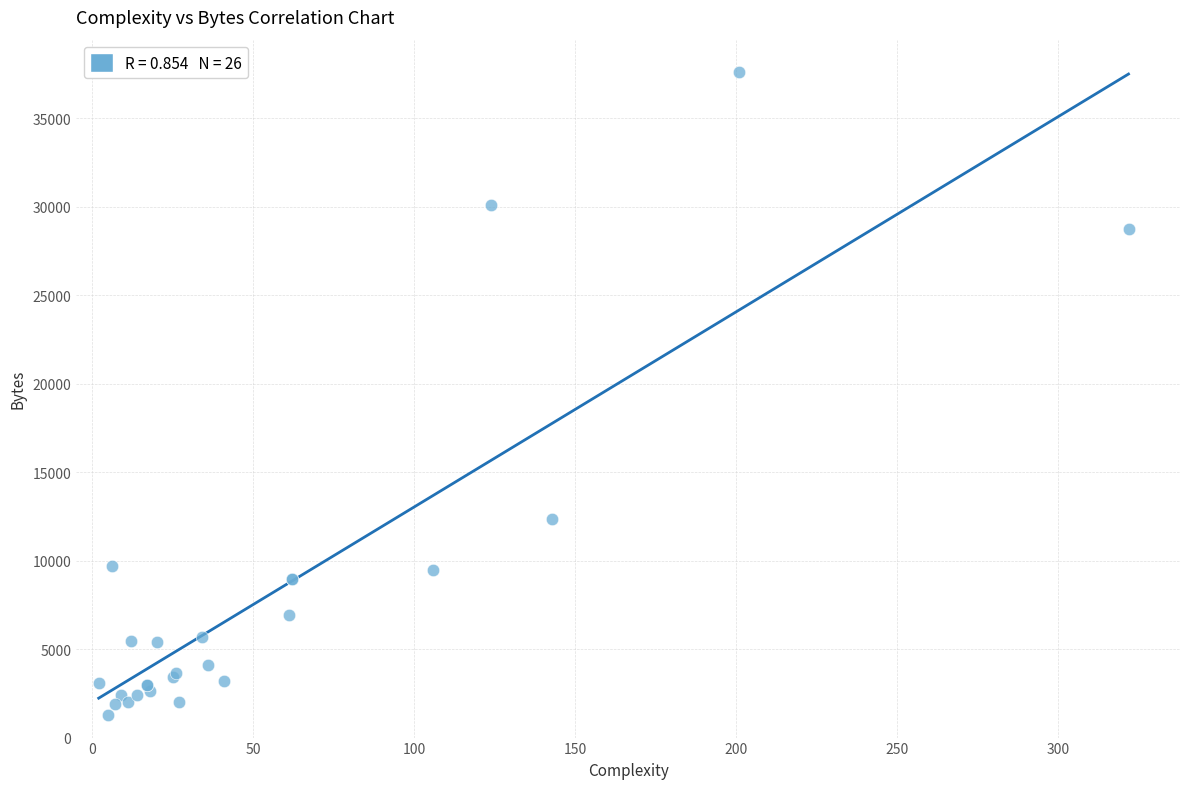

What Y value in the scatter plot is closest to 19453?

12344